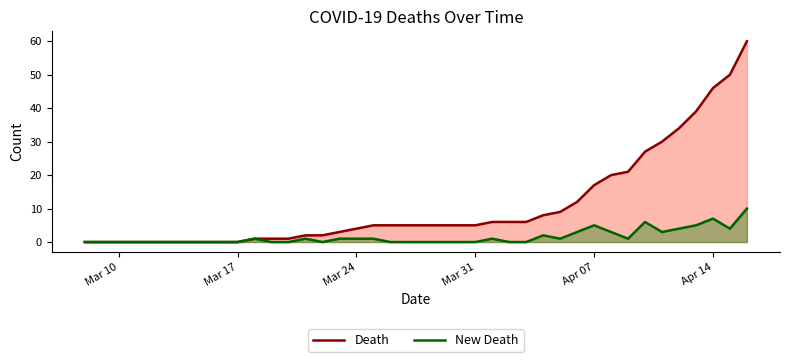

Does the chart display data point markers on the line(s)?

No